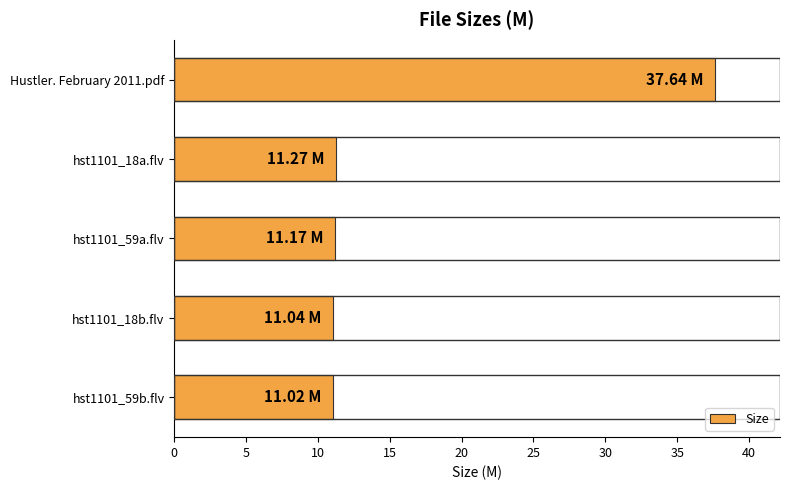

What is the maximum value shown in the chart?

37.6